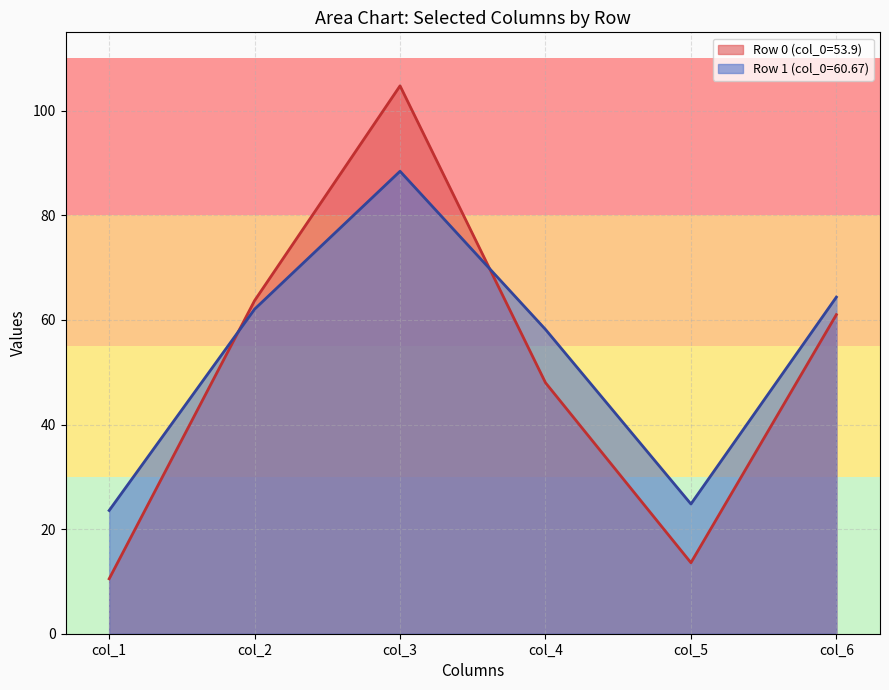

What is the difference between the col_1 values at Row 0 and Row 1?

13.1